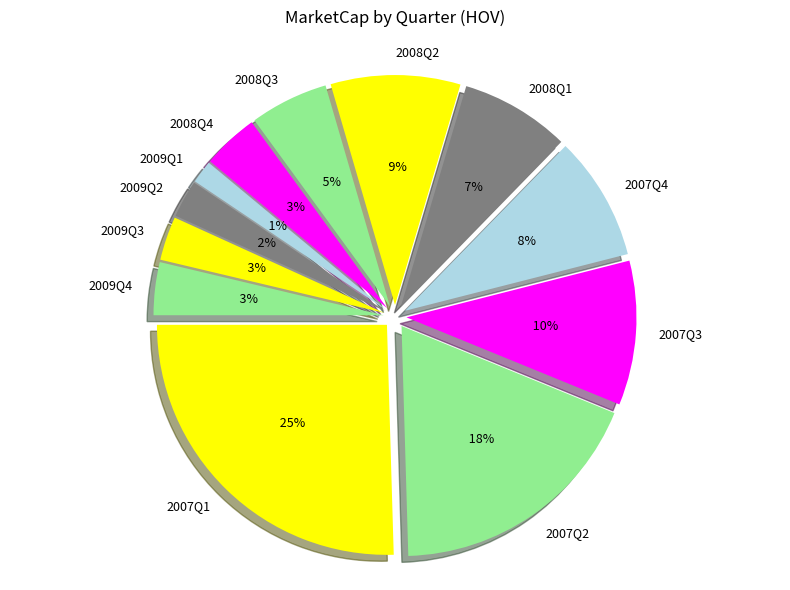

What percentage is the 2007Q1 slice, to the nearest percent?

25%